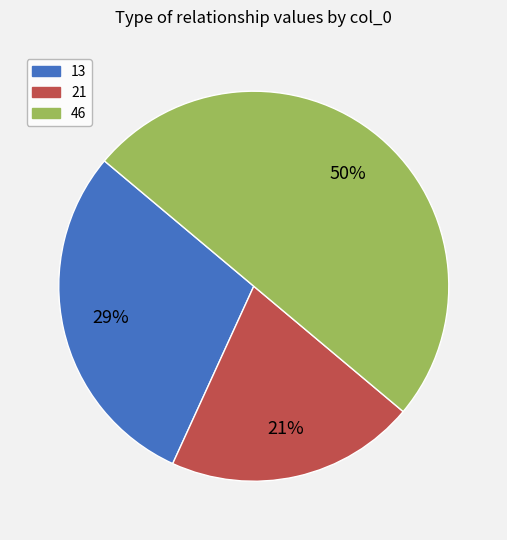

To the nearest percent, what is the difference between the largest and smallest slice percentages?

29%